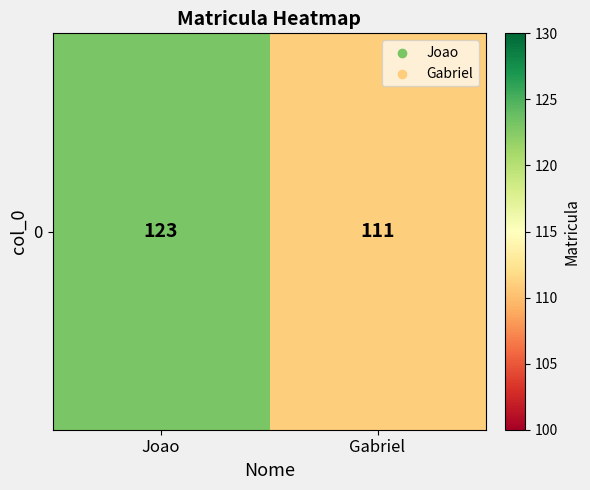

What is the maximum value shown in the chart?

123